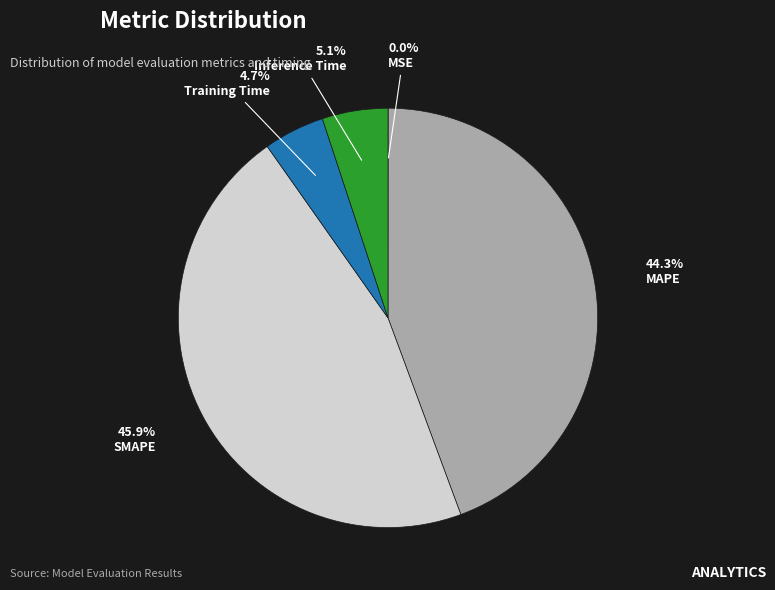

Does any single category account for the majority?

No